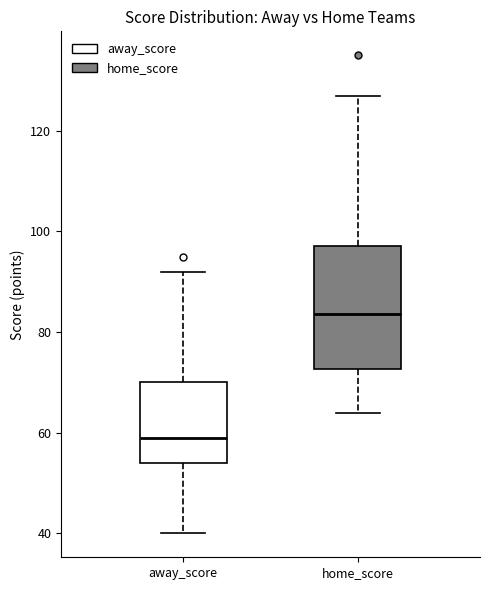

Comparing the boxes themselves (not the whiskers), which one is the tallest?

home_score